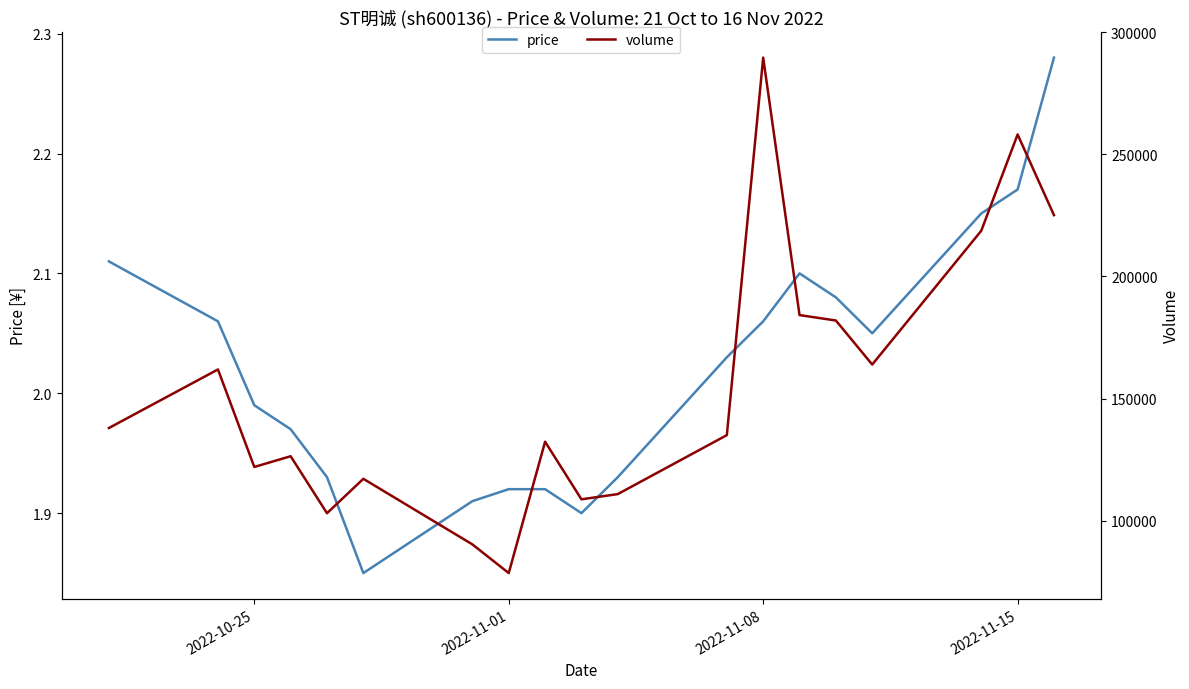

The value of price at 2022-11-08 is 3.5. True or false?

False